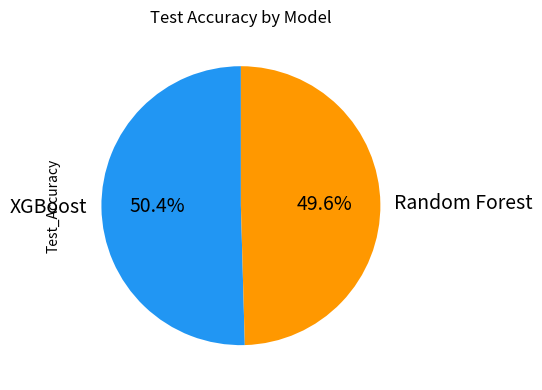

What portion of the pie excludes Random Forest?

50.4%